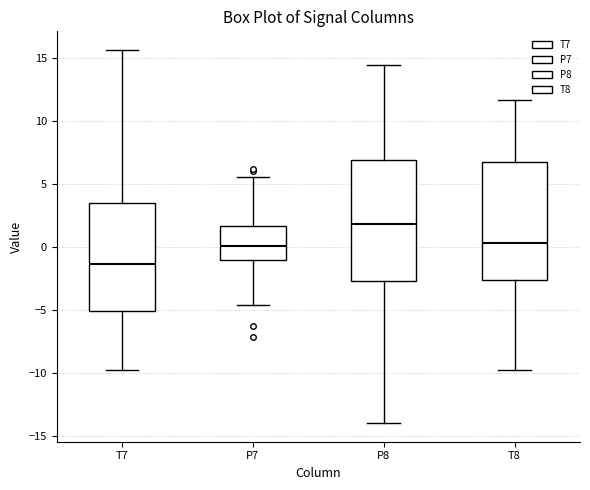

Reading left to right, read every box against the y-axis: the position of its median line, the range the box covers, and the ends of its whiskers. The values are not printed on the chart, so give them approximately, as read against the axis.

T7: median -1.5, box -5.0 to 3.5, whiskers -10.0 to 15.5
P7: median 0.0, box -1.0 to 1.5, whiskers -4.5 to 5.5
P8: median 2.0, box -2.5 to 7.0, whiskers -14.0 to 14.5
T8: median 0.5, box -2.5 to 6.5, whiskers -10.0 to 11.5